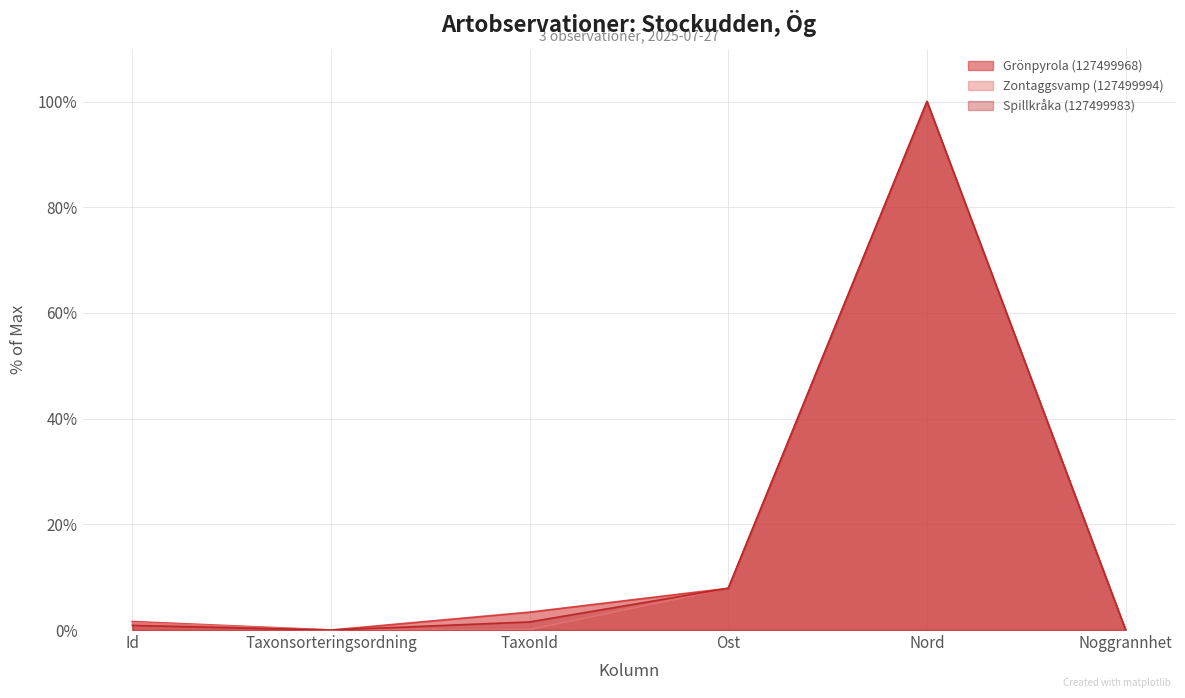

What is the sum of all Zontaggsvamp (127499994) values?

109.4